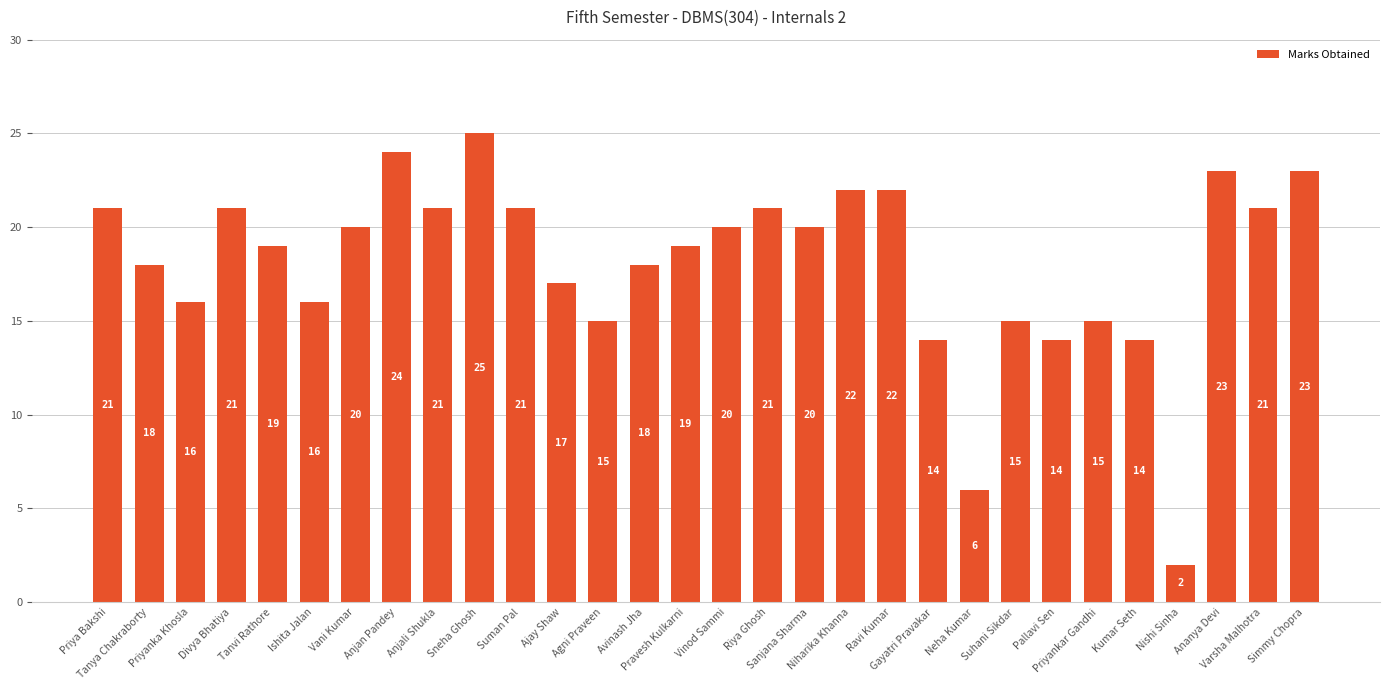

At which category does the chart reach its peak across all series?

Sneha Ghosh